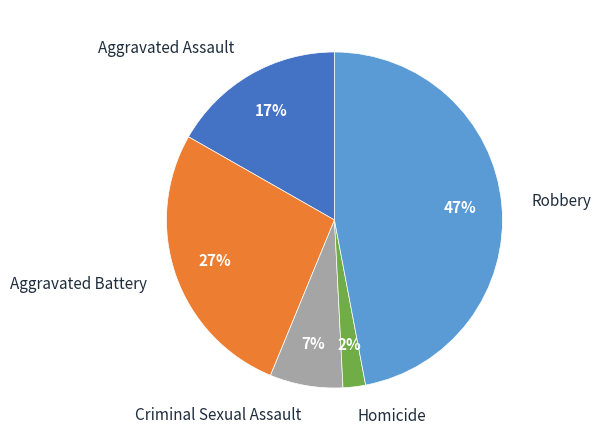

What percentage is the Homicide slice, to the nearest percent?

2%